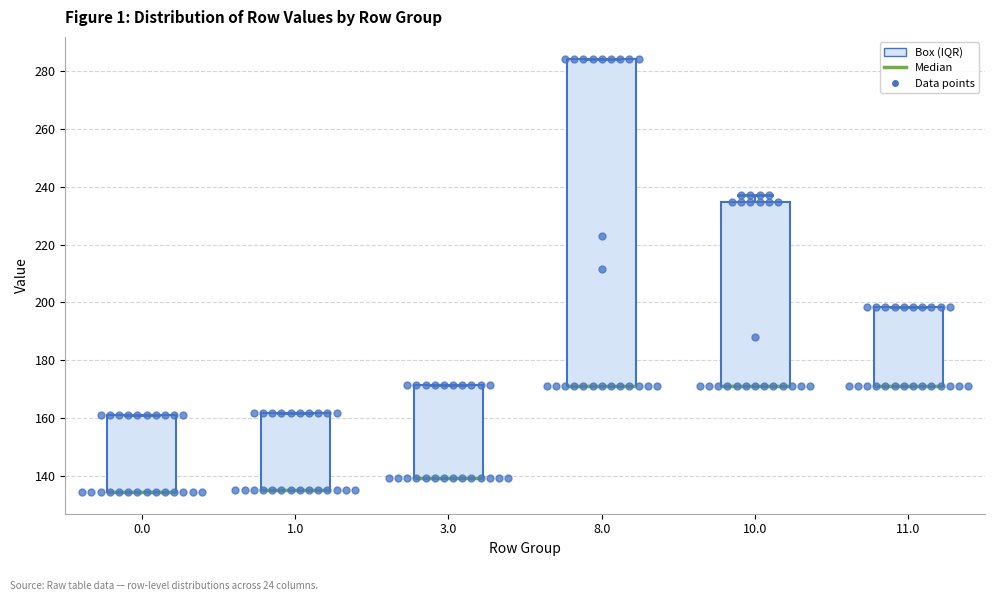

Reading left to right, transcribe this box plot: for each box, give where its median line is, the range the box spans, and where its two whiskers end, as read against the y-axis. The values are not printed on the chart, so give them approximately, as read against the axis.

0.0: median 134 (drawn on the box's lower edge), box 134 to 162, whiskers 134 to 162
1.0: median 136 (drawn on the box's lower edge), box 136 to 162, whiskers 136 to 162
3.0: median 140 (drawn on the box's lower edge), box 140 to 172, whiskers 140 to 172
8.0: median 172 (drawn on the box's lower edge), box 172 to 284, whiskers 172 to 284
10.0: median 172 (drawn on the box's lower edge), box 172 to 234, whiskers 172 to 238
11.0: median 172 (drawn on the box's lower edge), box 172 to 198, whiskers 172 to 198